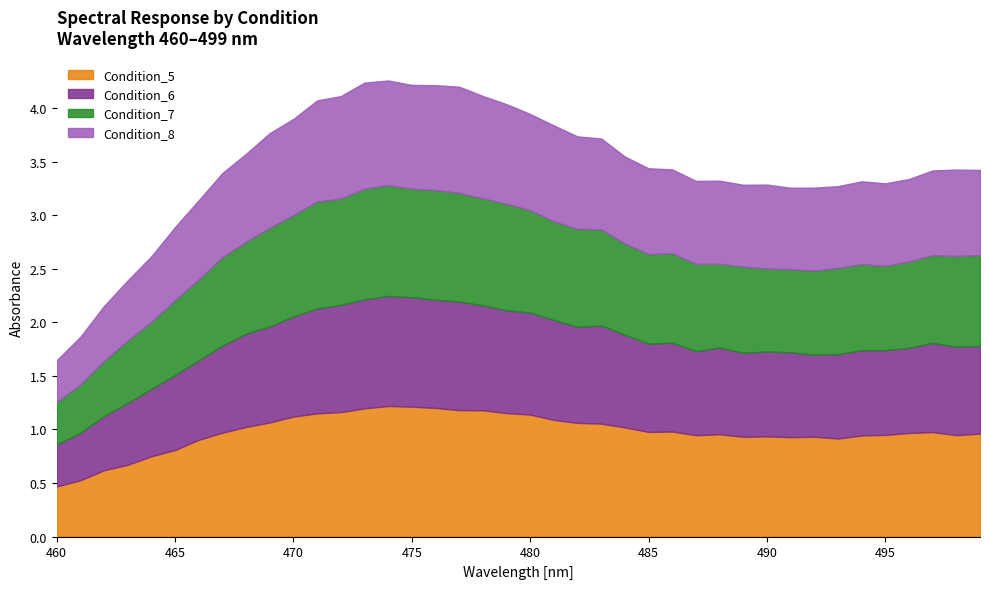

What is the value of the Condition_6 point at the 6th from the left?

0.7